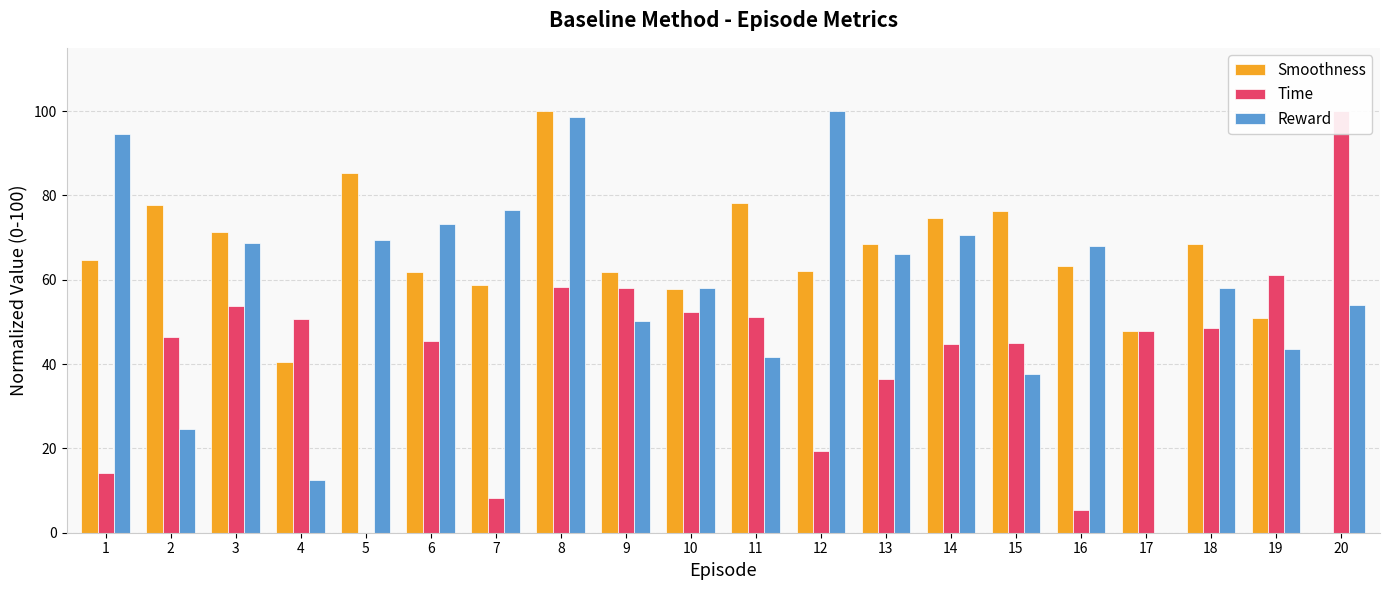

The value of Time at 2 is 11.6. True or false?

False